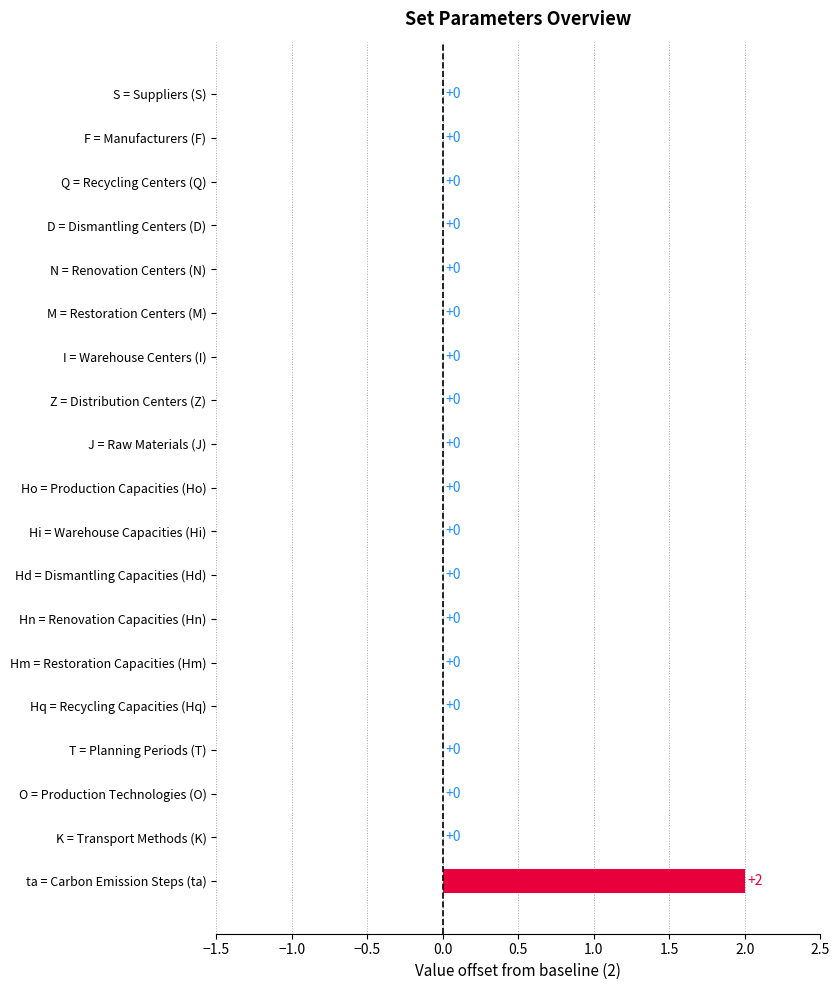

Rank the categories by value from highest to lowest.

ta, S, F, Q, D, N, M, I, Z, J, Ho, Hi, Hd, Hn, Hm, Hq, T, O, K